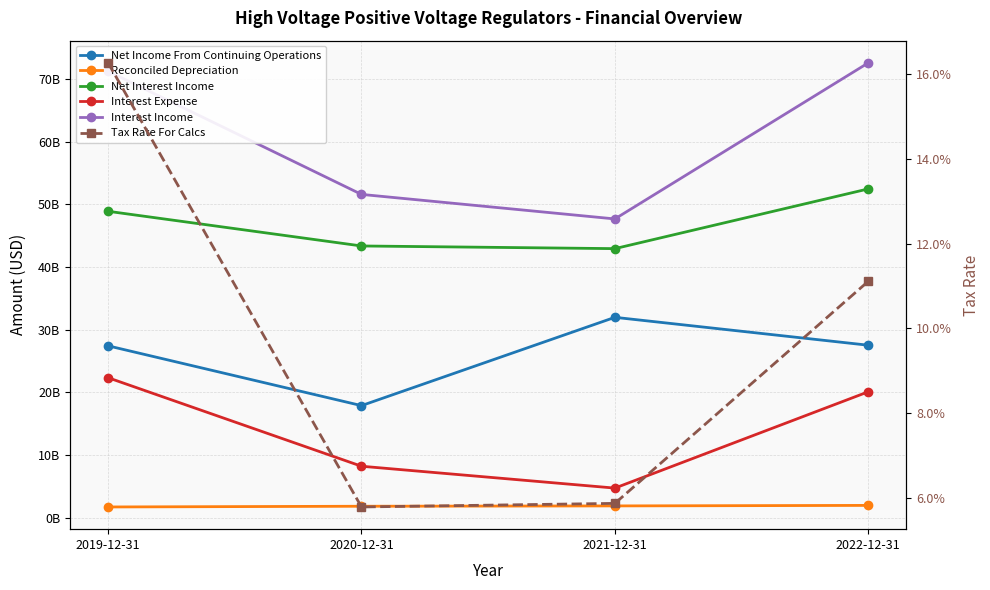

What is the sum of all Net Interest Income values?

187647000000.0